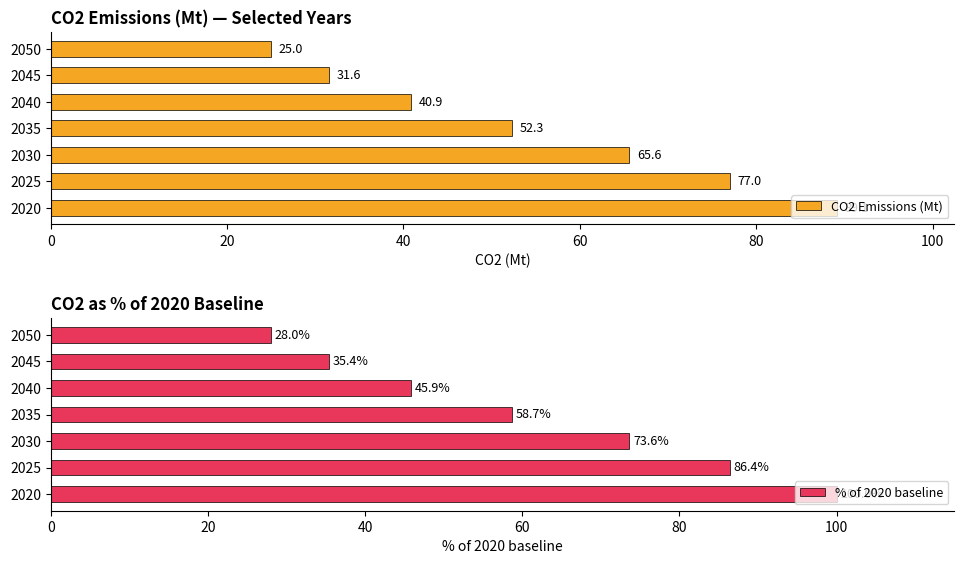

Which series has the widest spread of values?

% of 2020 baseline